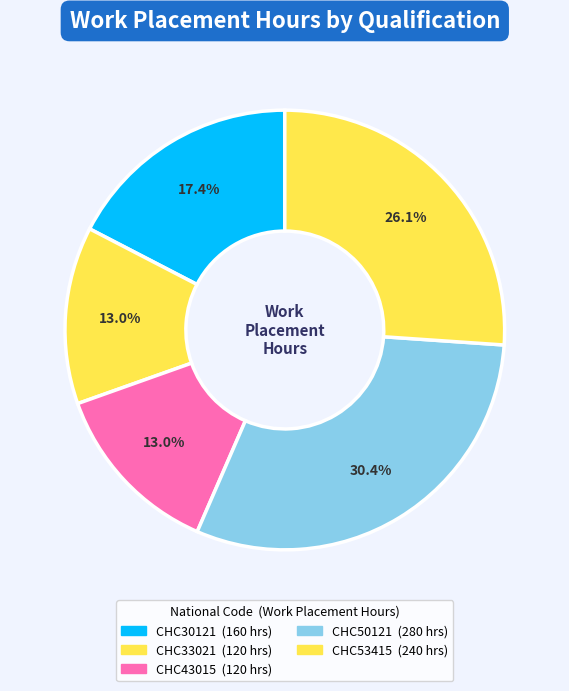

True or false: CHC43015 accounts for 3% of the total.

False